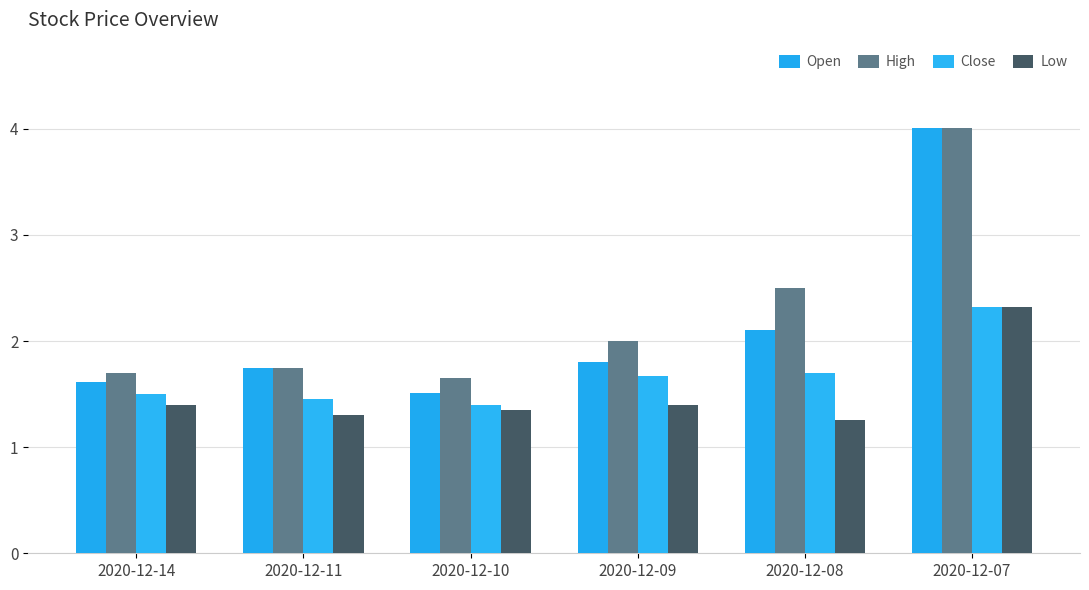

Which series has the largest range (max minus min)?

Open